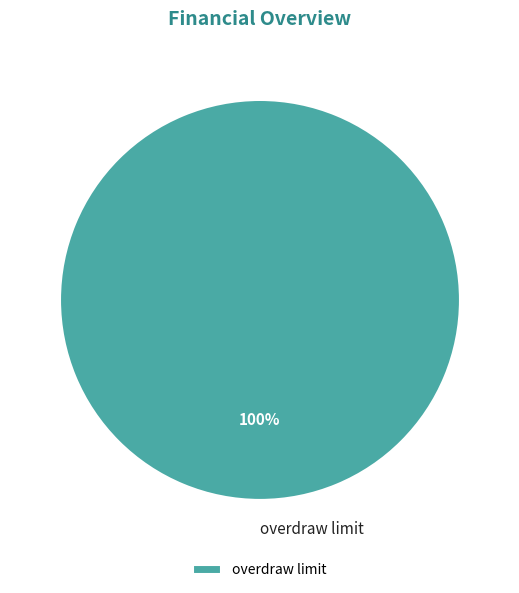

What is the majority slice?

overdraw limit